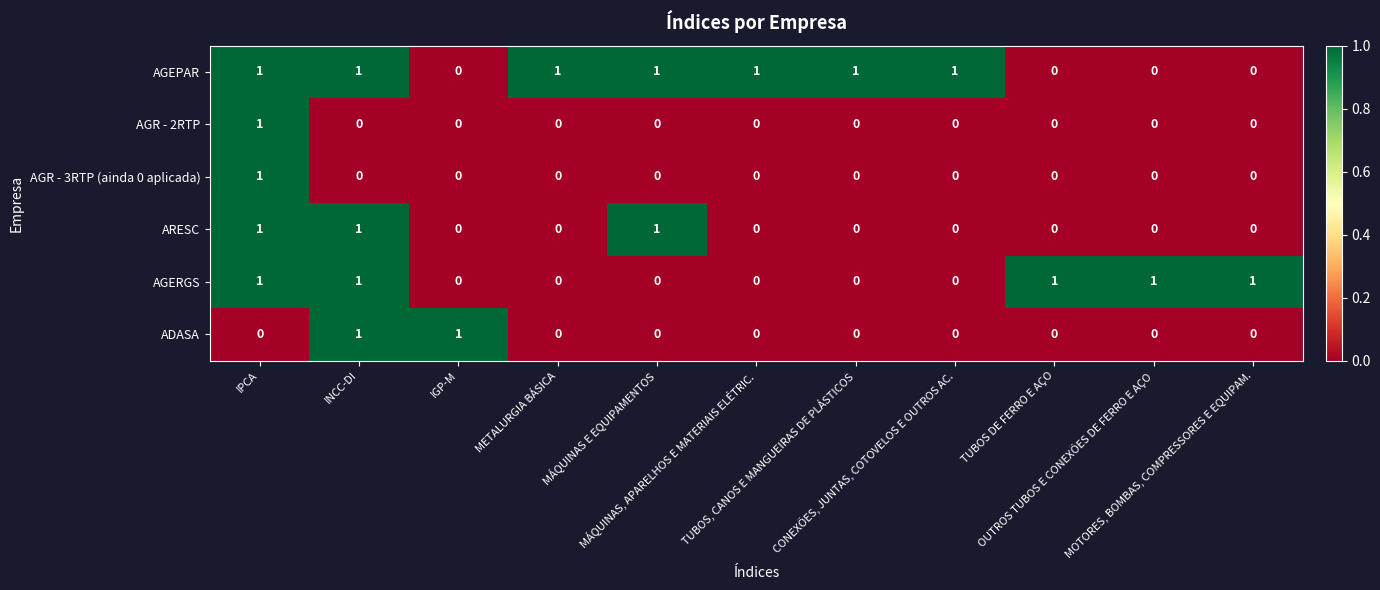

How many positive values does the AGERGS series have?

5